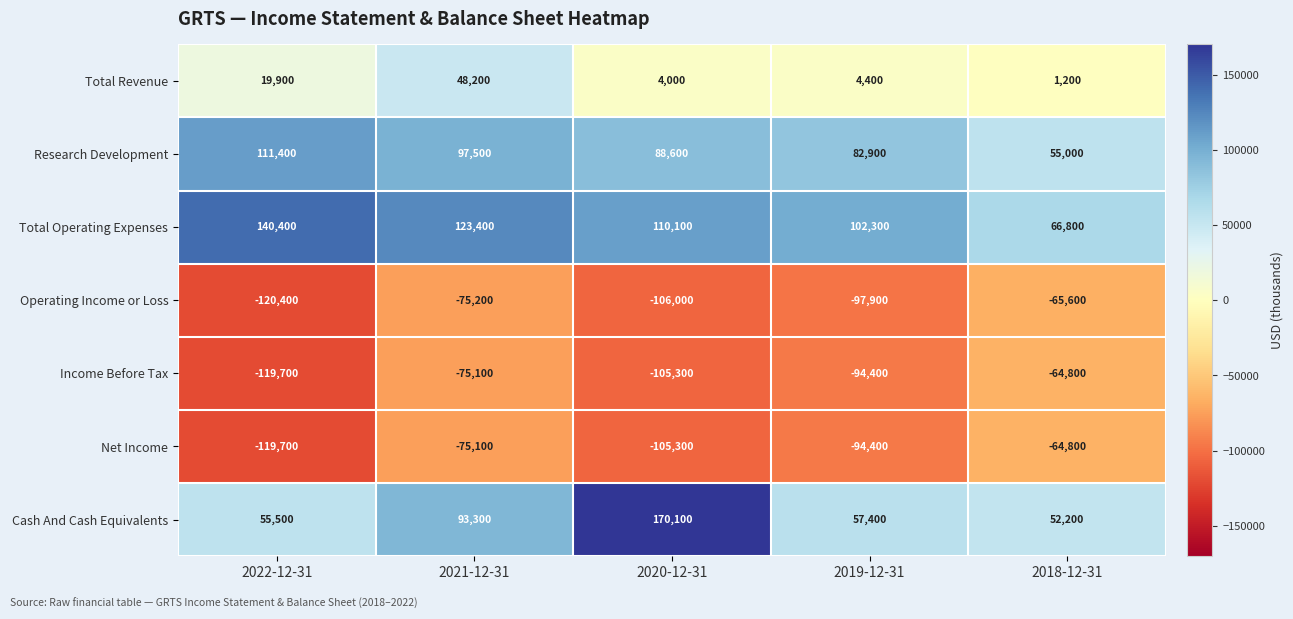

True or false: Research Development has a value of 83925 at 2018-12-31.

False